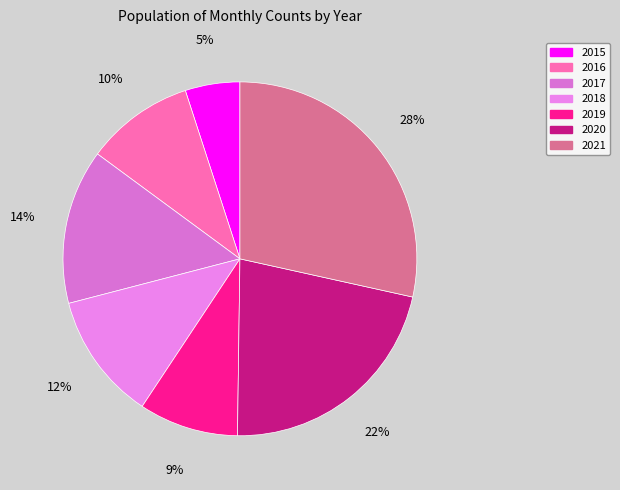

Rank the categories by value from lowest to highest.

2015, 2019, 2016, 2018, 2017, 2020, 2021